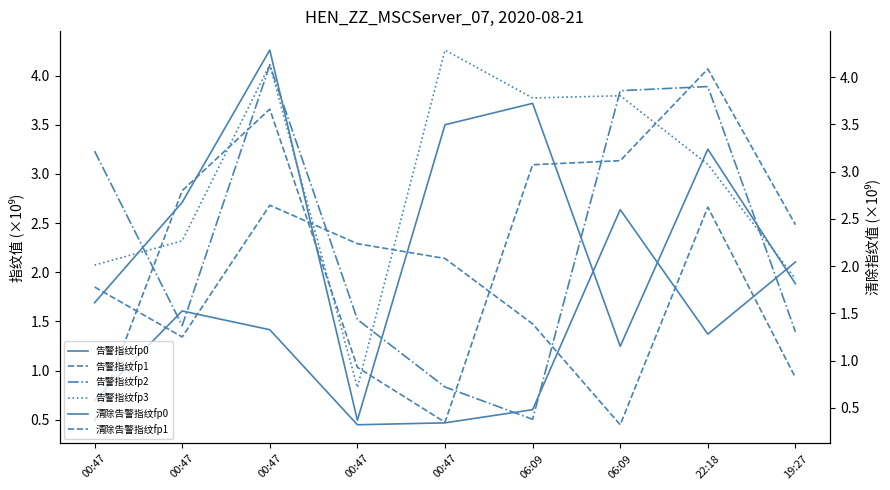

Reading left to right, what are all the values shown in this chart?

告警指纹fp0: 00:47=0.7	00:47=1.6	00:47=1.4	00:47=0.5	00:47=0.5	06:09=0.6	06:09=2.6	22:18=1.4	19:27=2.1
告警指纹fp1: 00:47=0.5	00:47=2.8	00:47=3.7	00:47=1.0	00:47=0.5	06:09=3.1	06:09=3.1	22:18=4.1	19:27=2.5
告警指纹fp2: 00:47=3.2	00:47=1.5	00:47=4.1	00:47=1.5	00:47=0.8	06:09=0.5	06:09=3.8	22:18=3.9	19:27=1.4
告警指纹fp3: 00:47=2.1	00:47=2.3	00:47=4.1	00:47=0.8	00:47=4.3	06:09=3.8	06:09=3.8	22:18=3.1	19:27=1.9
清除告警指纹fp0: 00:47=1.6	00:47=2.7	00:47=4.3	00:47=0.4	00:47=3.5	06:09=3.7	06:09=1.2	22:18=3.2	19:27=1.8
清除告警指纹fp1: 00:47=1.8	00:47=1.3	00:47=2.6	00:47=2.2	00:47=2.1	06:09=1.4	06:09=0.3	22:18=2.6	19:27=0.8